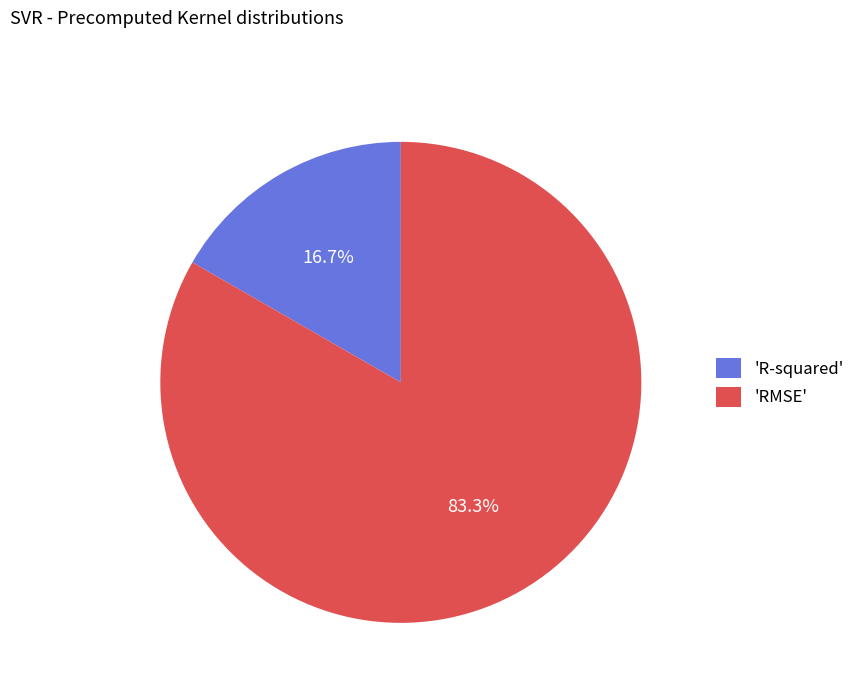

Does 'RMSE' account for over 50% of the chart?

Yes